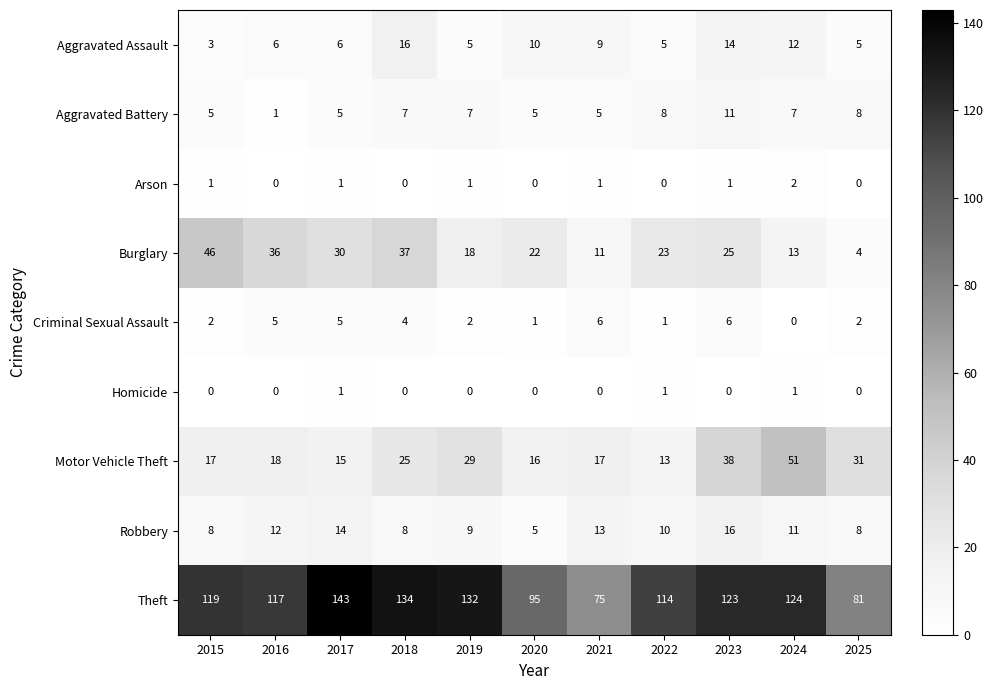

The Arson series shows 2 at 2024. True or false?

True